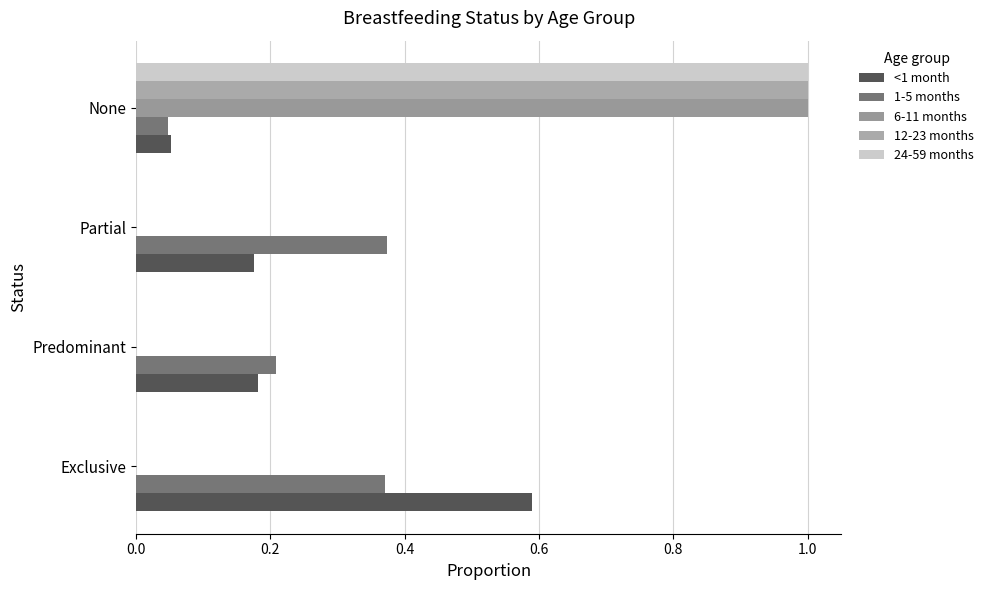

How many 24-59 months values are between 0 and 1?

4